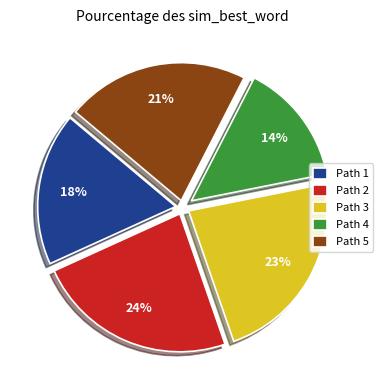

Does any single category account for the majority?

No